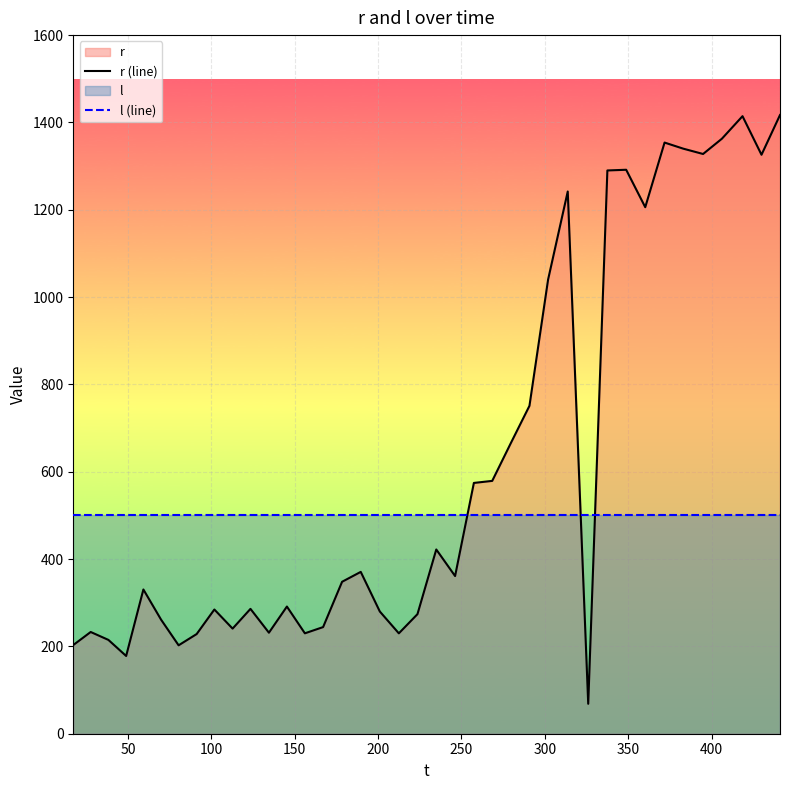

Which series has the largest total across all categories?

r (line)